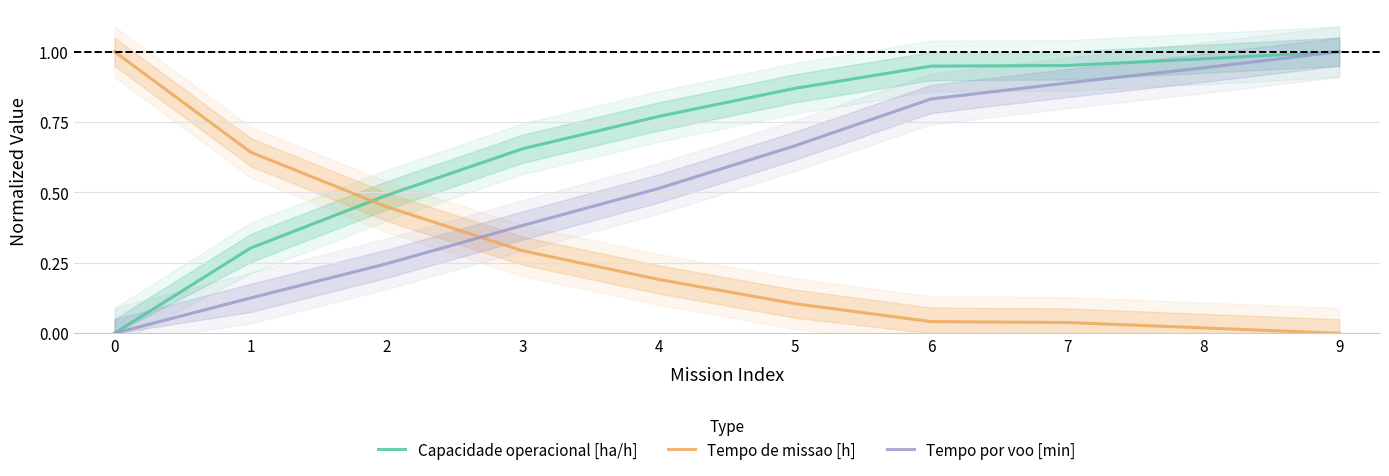

The value of Tempo por voo [min] at 7 is 0.2. True or false?

False